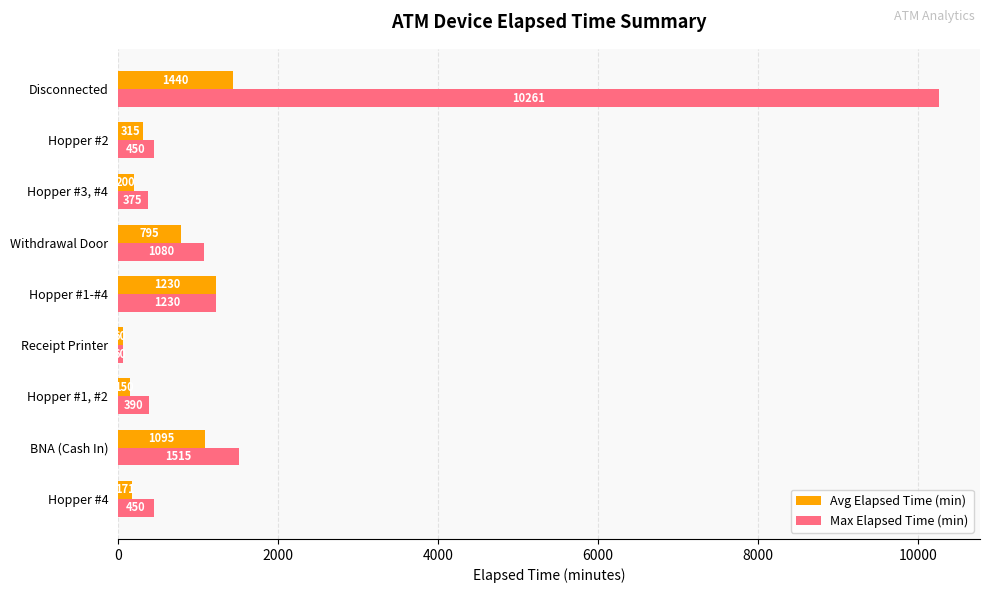

What are all the series names shown in the legend?

Avg Elapsed Time (min), Max Elapsed Time (min)